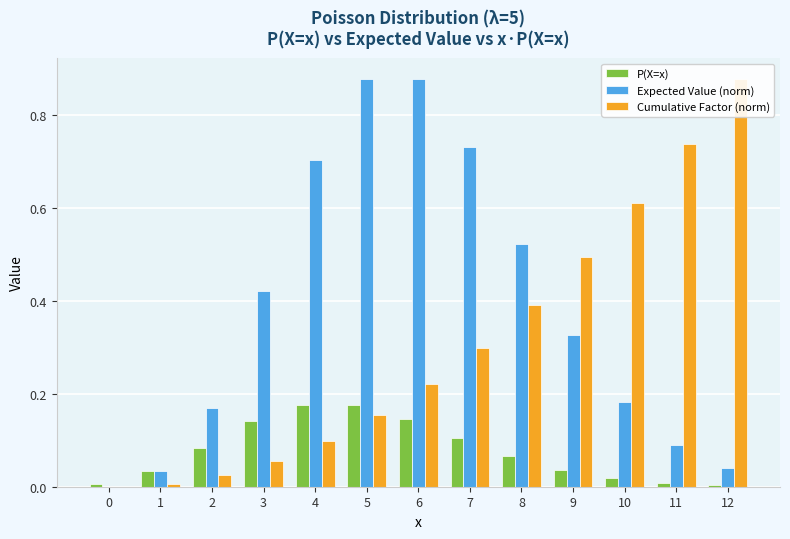

Is the value of Expected Value (norm) at 3 greater than the value of Cumulative Factor (norm) at 8?

Yes